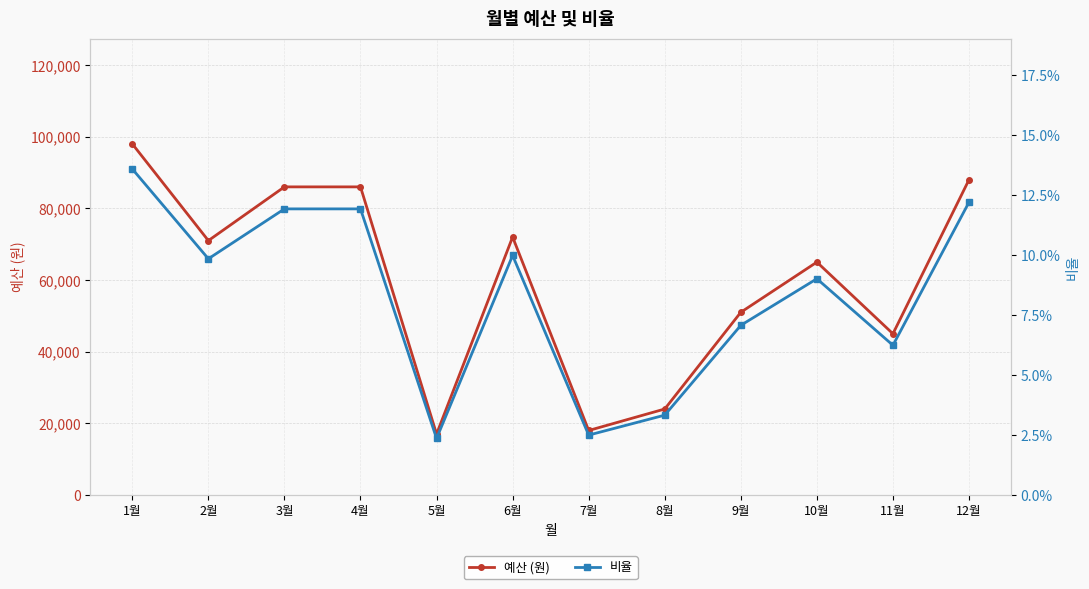

True or false: 예산 (원) and 비율 cross at least once.

False